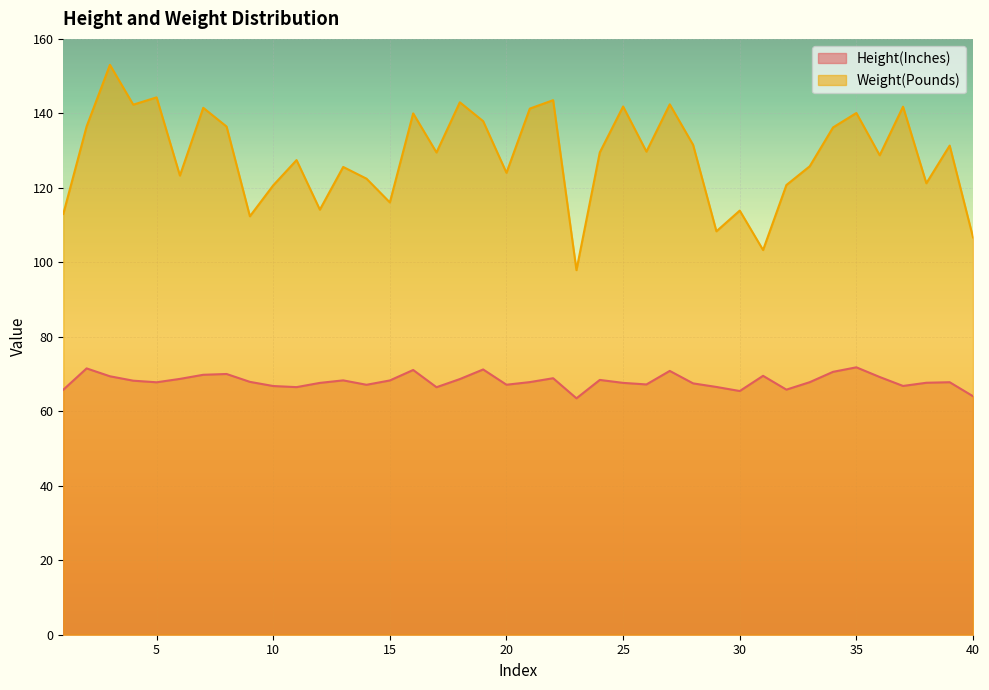

What is the sum of all Weight(Pounds) values?

5139.6